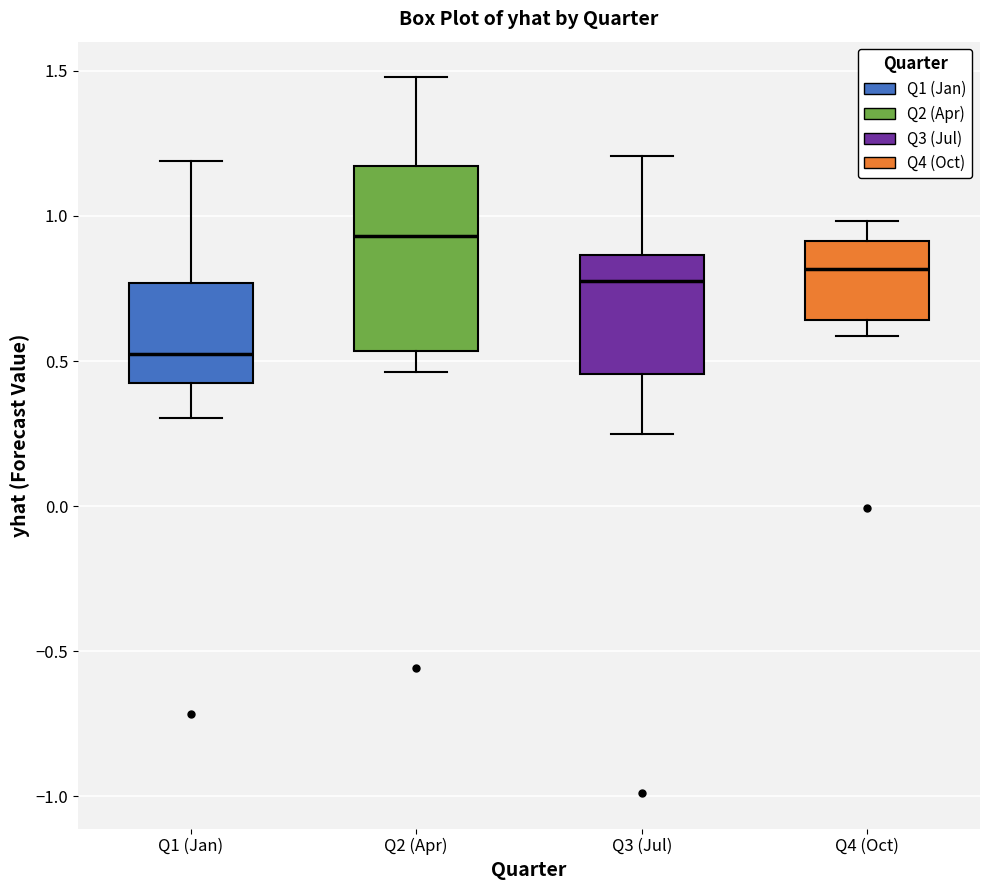

Which box is the tallest, from its lower edge to its upper edge?

Q2 (Apr)